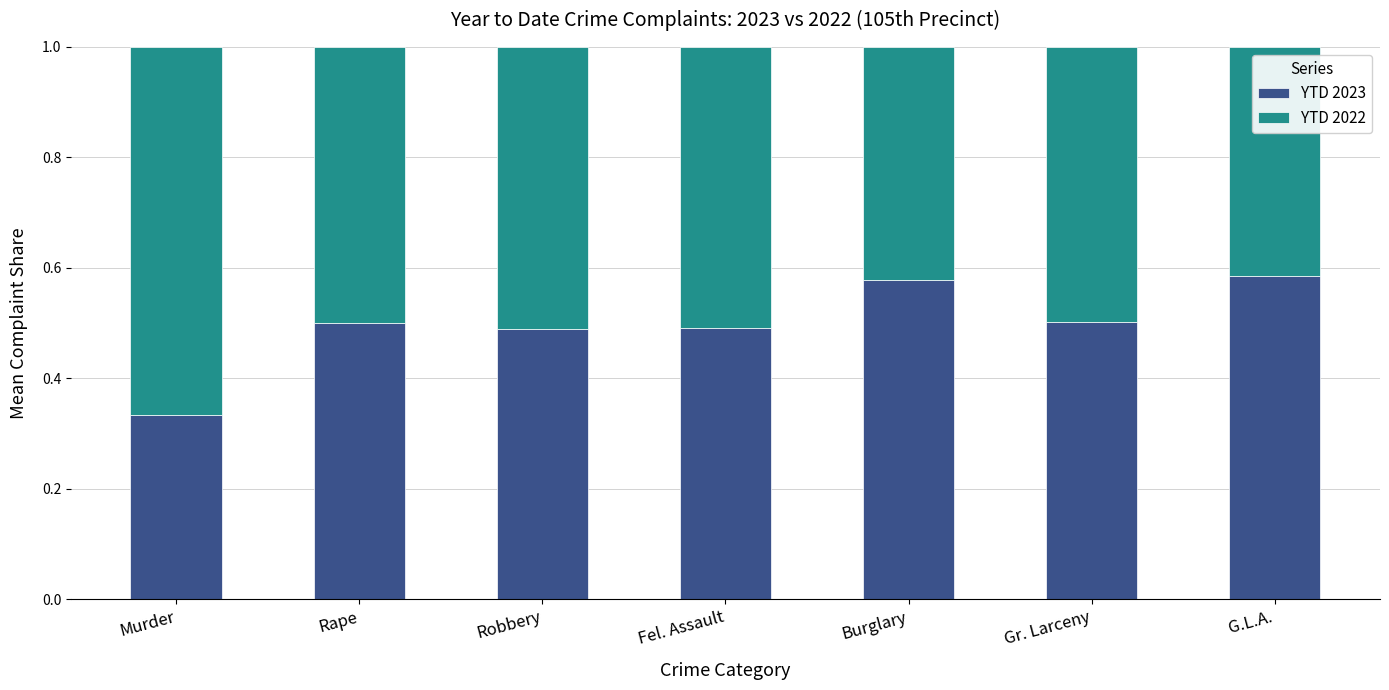

What is the total value across all series at Robbery?

1.0